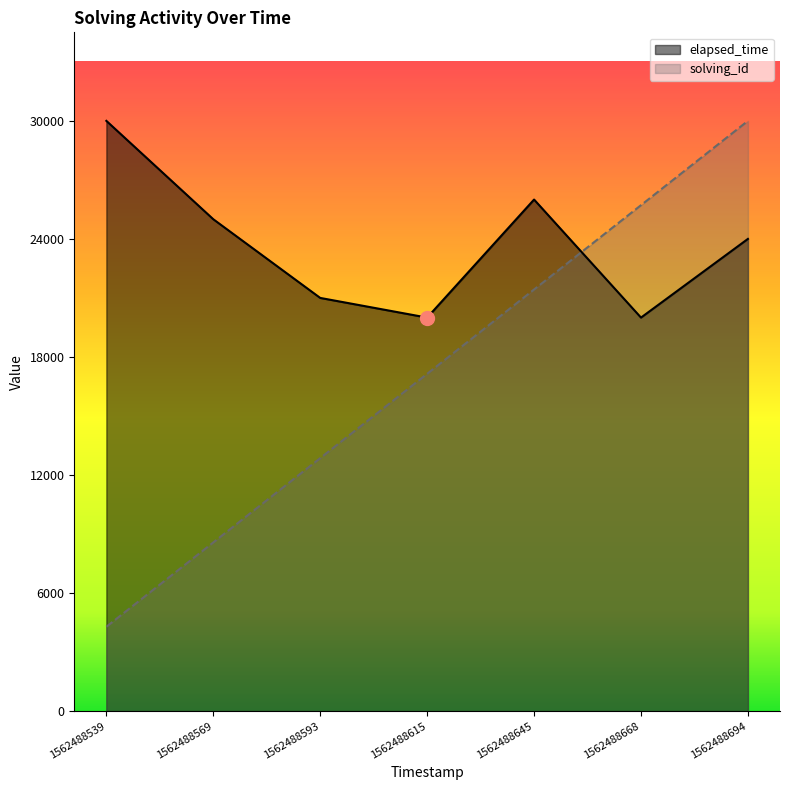

Which category has the highest value in the elapsed_time series?

1562488539